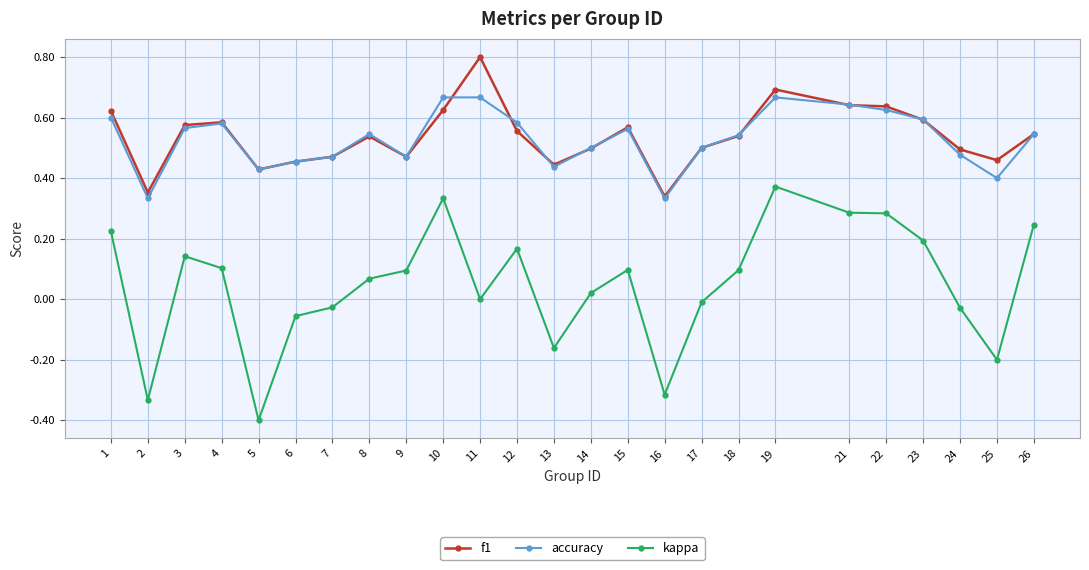

List the series in order of their peak value, lowest first.

kappa, accuracy, f1